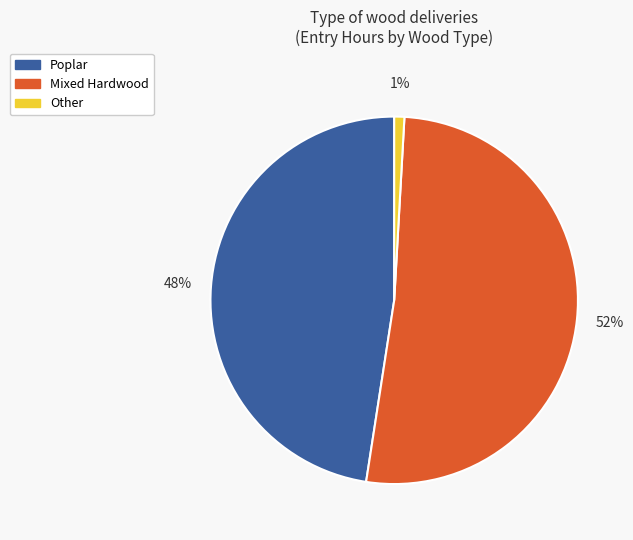

How many segments does this pie chart have?

3